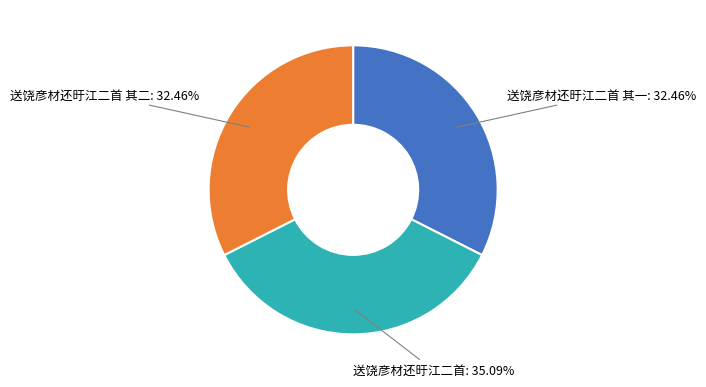

Is there a majority slice in this chart?

No